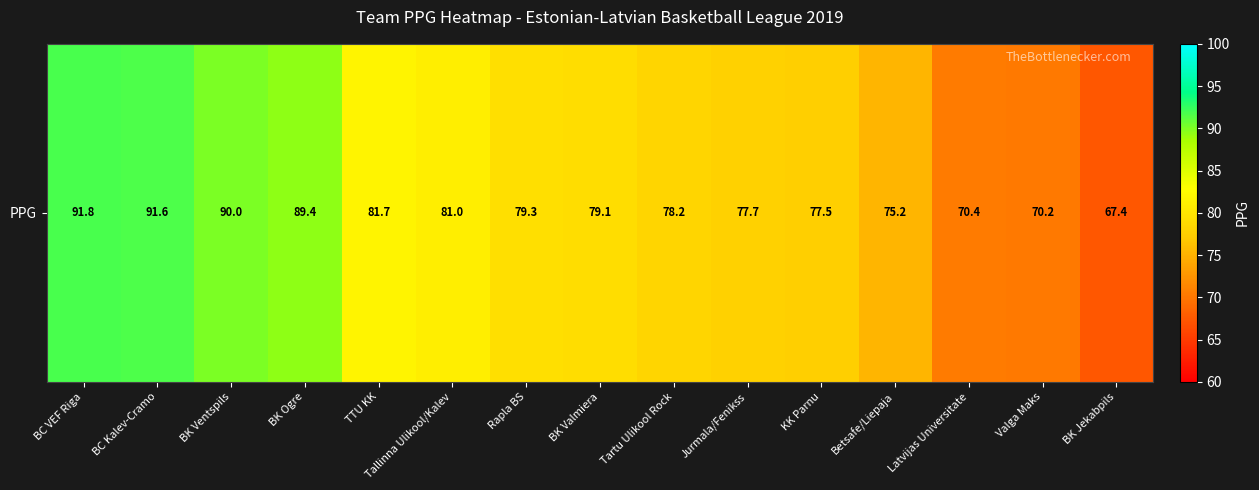

Count the number of values greater than 79.

8